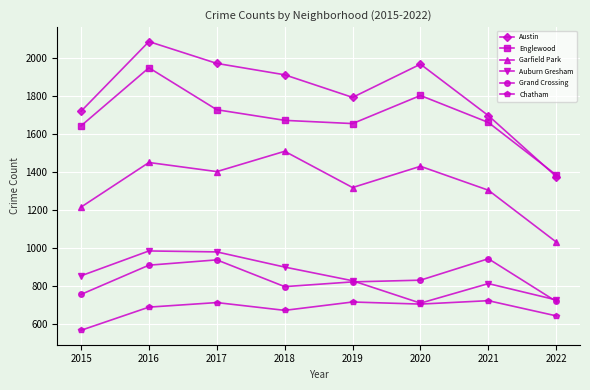

What is the approximate value of Chatham at 2019, to the nearest 10?

710